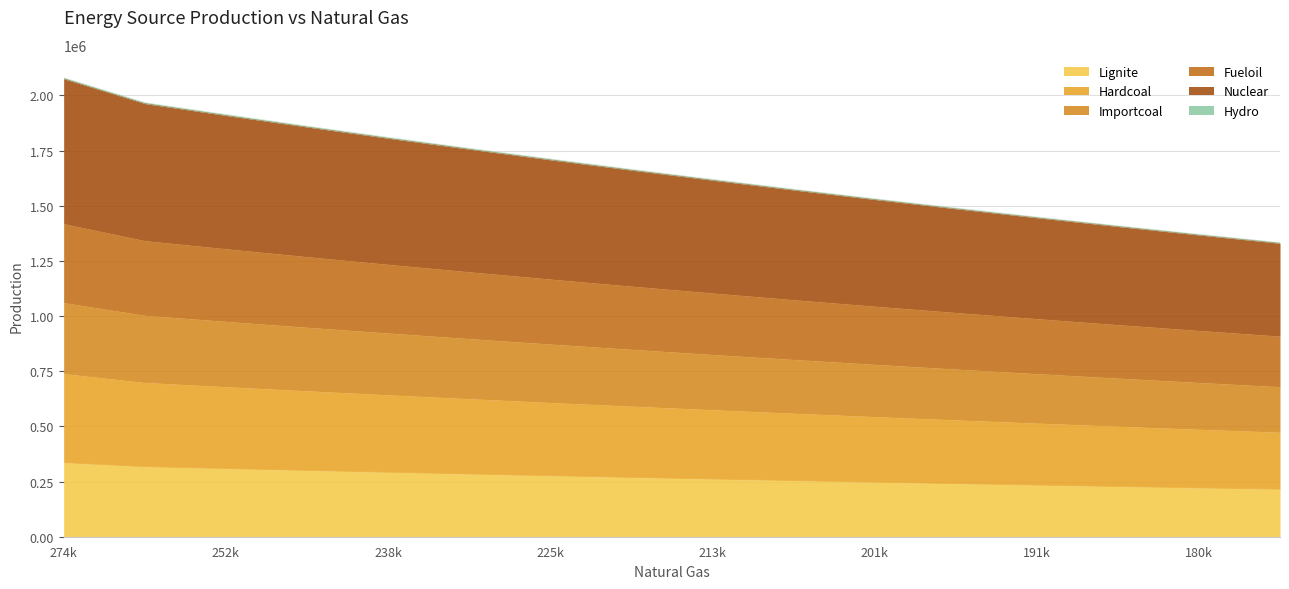

What is the lowest value of the Lignite series?

214942.1